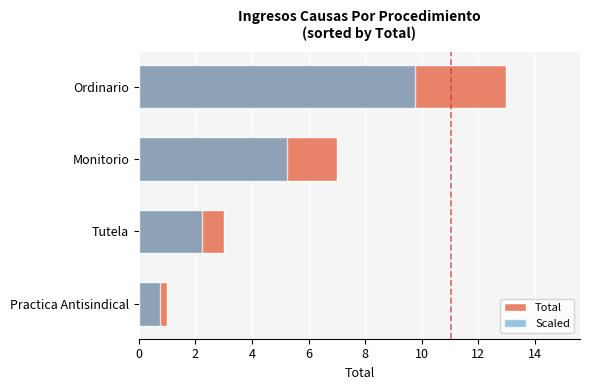

Is the value of Total at Practica Antisindical greater than the value of Scaled at Tutela?

No